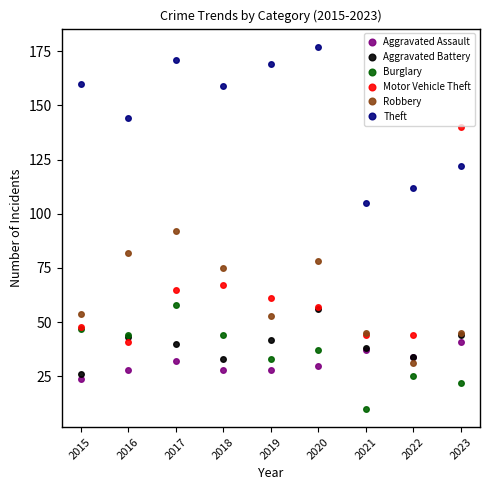

Which series has the largest total across all categories?

Theft